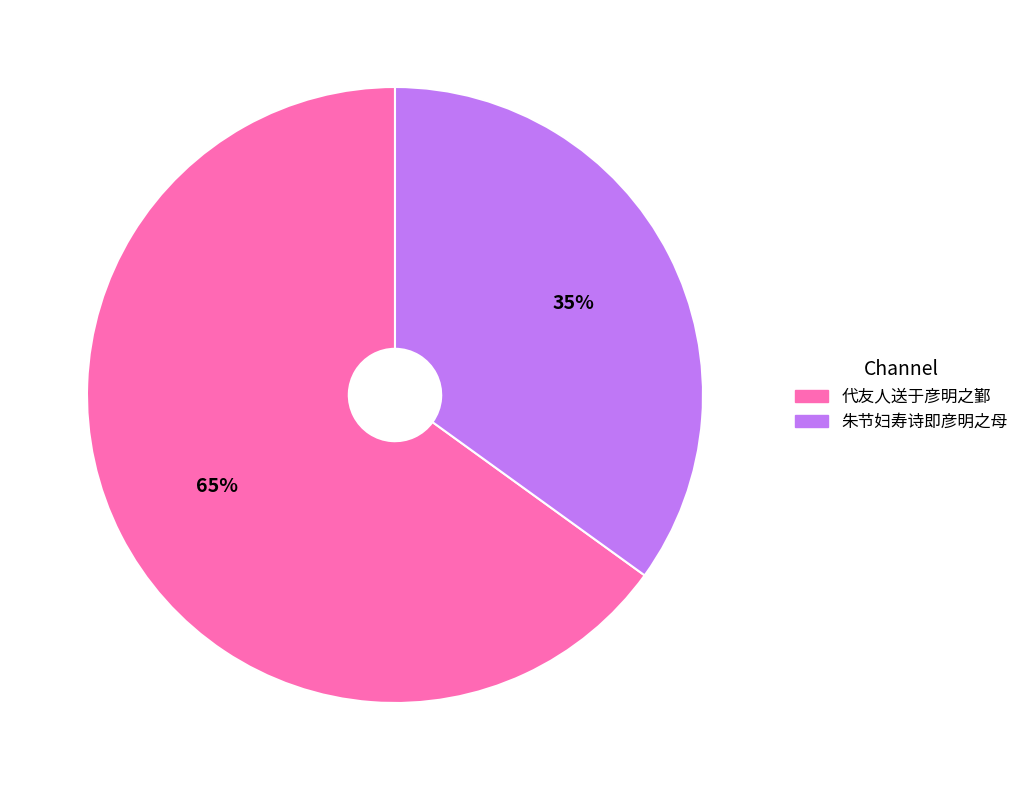

Count the number of slices in the pie.

2